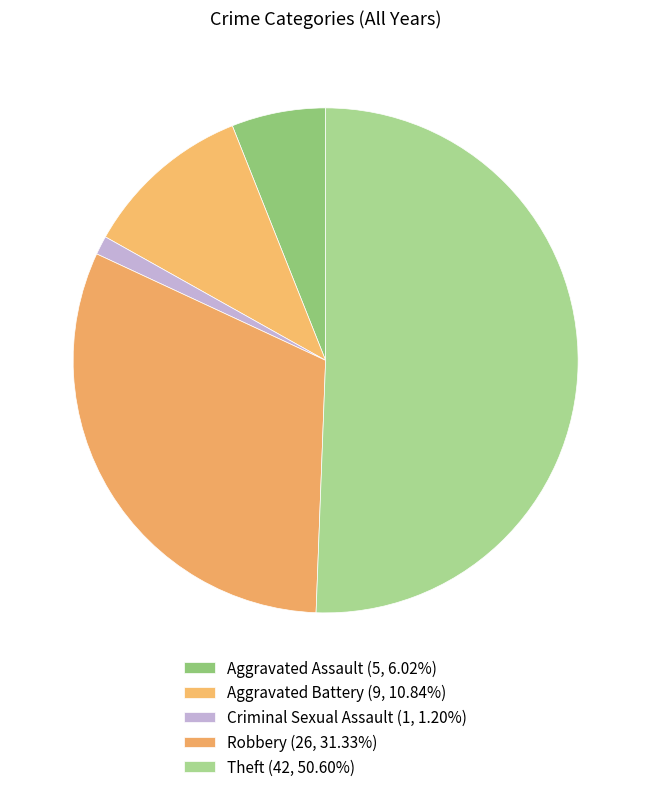

How many segments does this pie chart have?

5